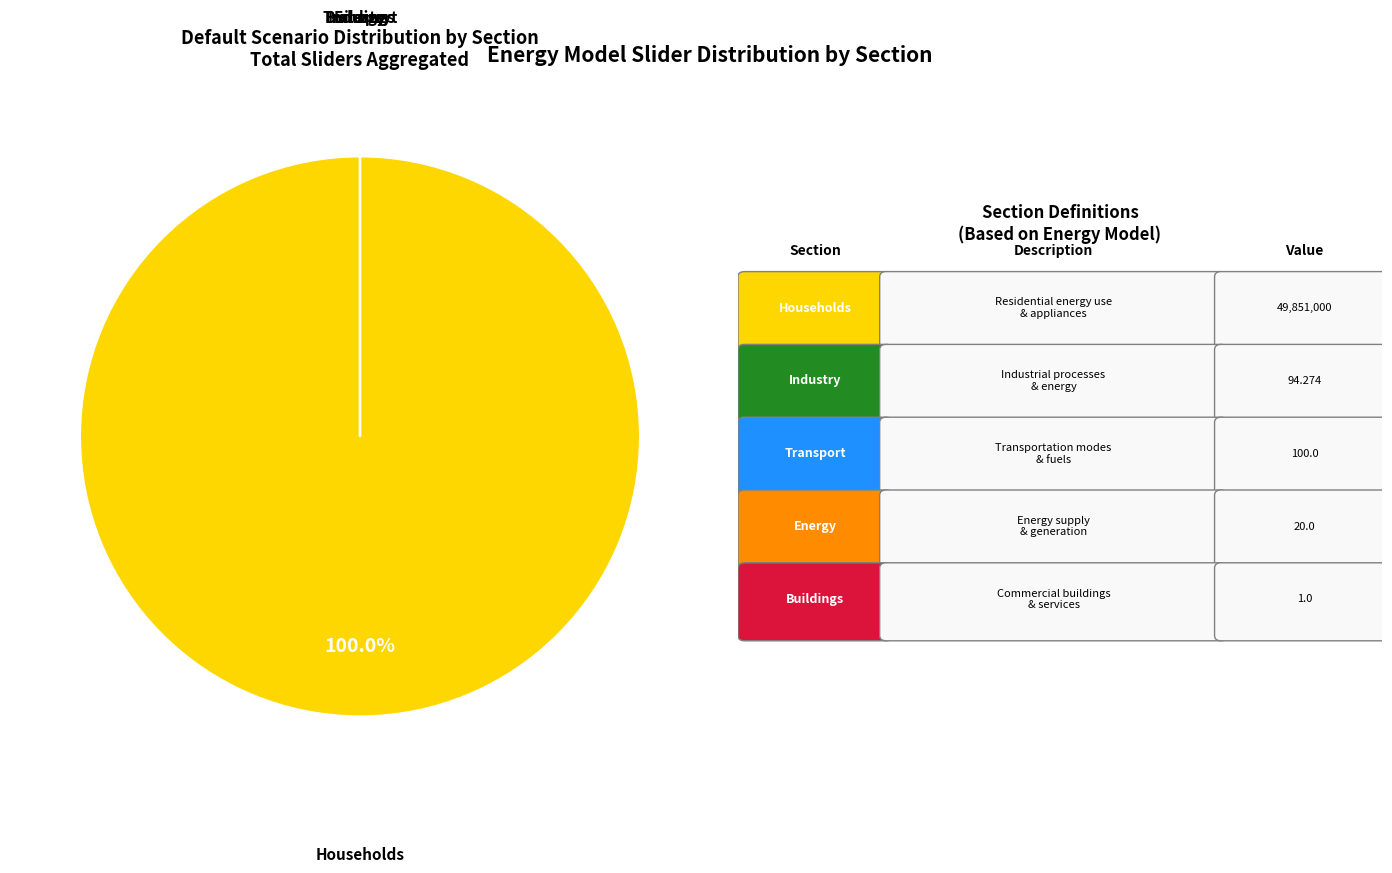

Is there any slice that represents more than half of the pie?

Yes